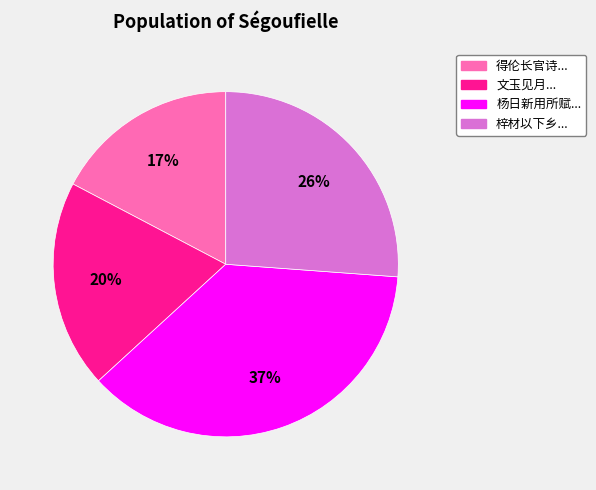

To the nearest percent, what is the difference between the largest and smallest slice percentages?

20%